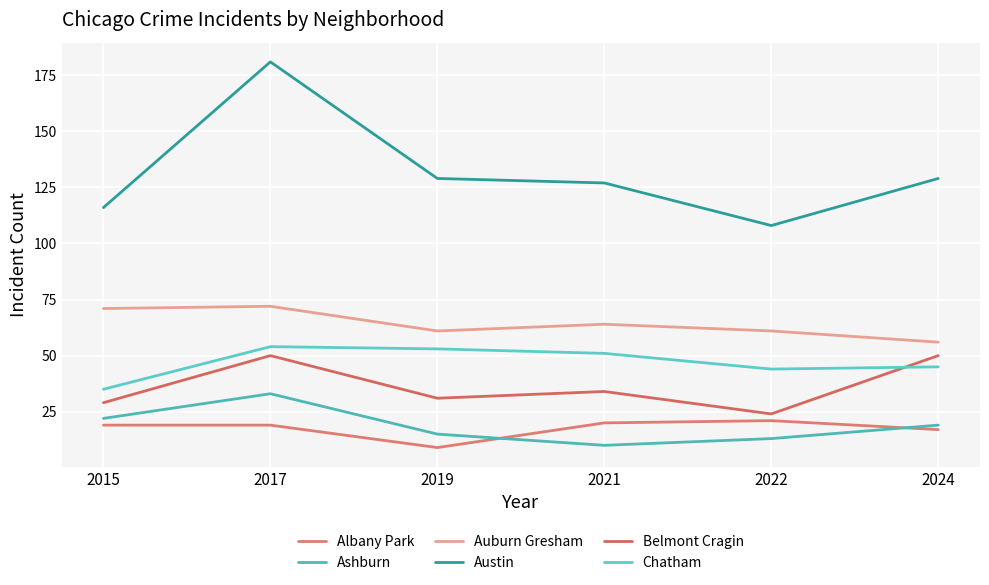

Which category has the highest value across all series?

2017